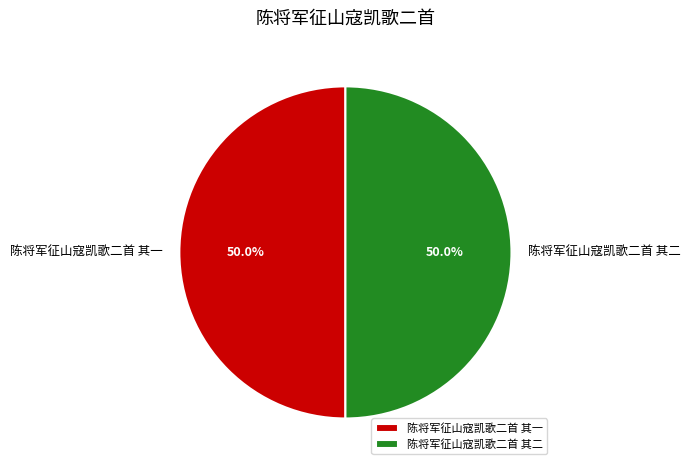

Is it true that 陈将军征山寇凯歌二首 其二 is 50% of the pie?

True